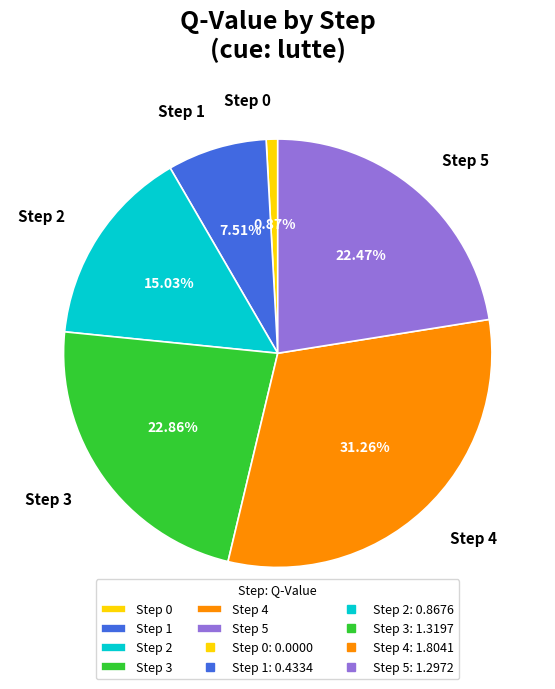

Is the sum of Step 3 and Step 4 greater than half?

Yes